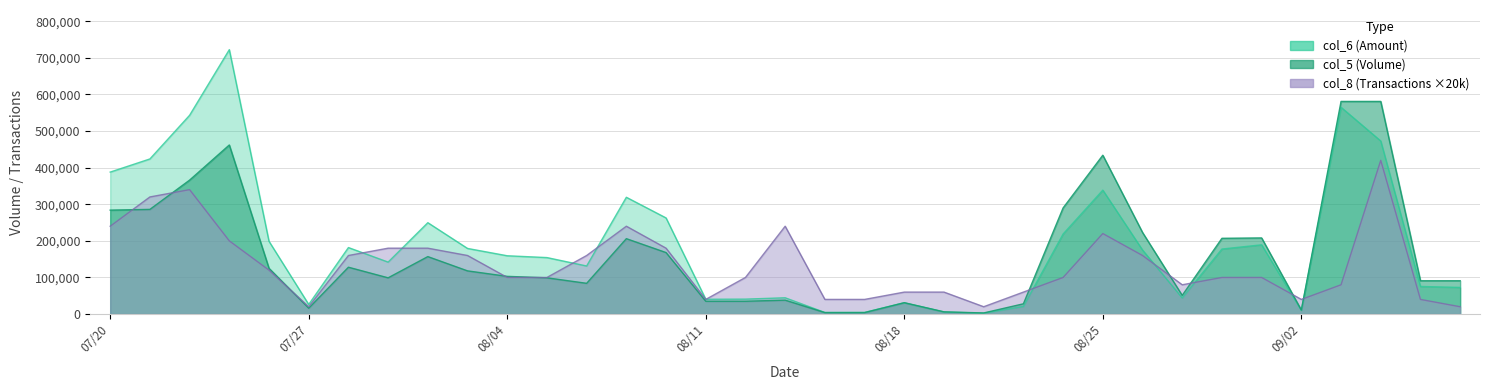

Reading left to right, extract all data points from this chart.

col_5: 284000	286000	366000	462000	125000	16000	128000	99000	157000	118000	103000	99000	84000	206000	168000	35000	35000	38000	4000	4000	31000	6000	3000	28000	290000	434000	223000	51000	207000	208000	11000	581000	581000	91000	91000
col_6: 387920	423860	543140	722460	198840	26240	181710	141960	249660	179280	159280	154320	131330	319100	262630	40450	40800	44510	4290	4460	30960	5670	2400	20970	218760	338580	175000	44070	177690	189210	10120	565070	472930	75430	72800
col_8: 240000	320000	340000	200000	120000	20000	160000	180000	180000	160000	100000	100000	160000	240000	180000	40000	100000	240000	40000	40000	60000	60000	20000	60000	100000	220000	160000	80000	100000	100000	40000	80000	420000	40000	20000